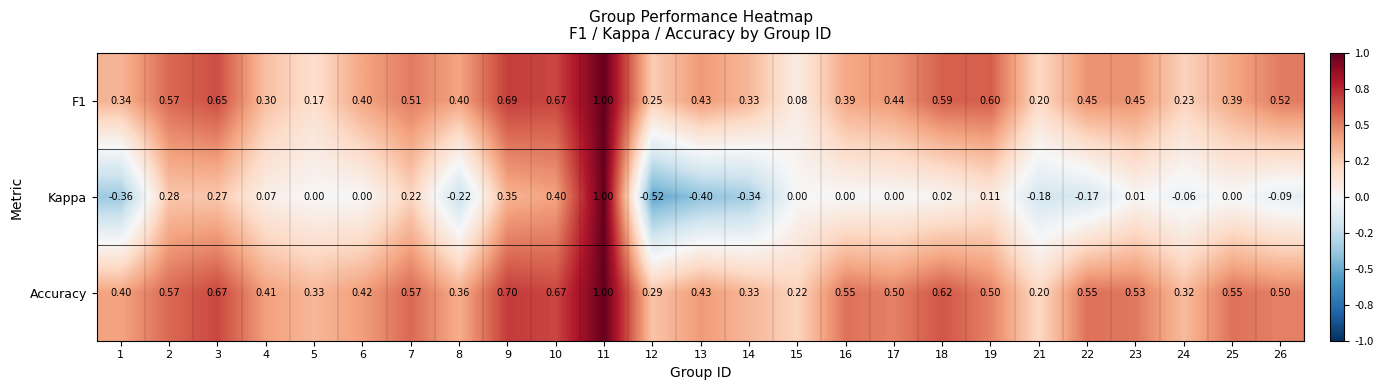

At which category is the sum across all series the highest?

11